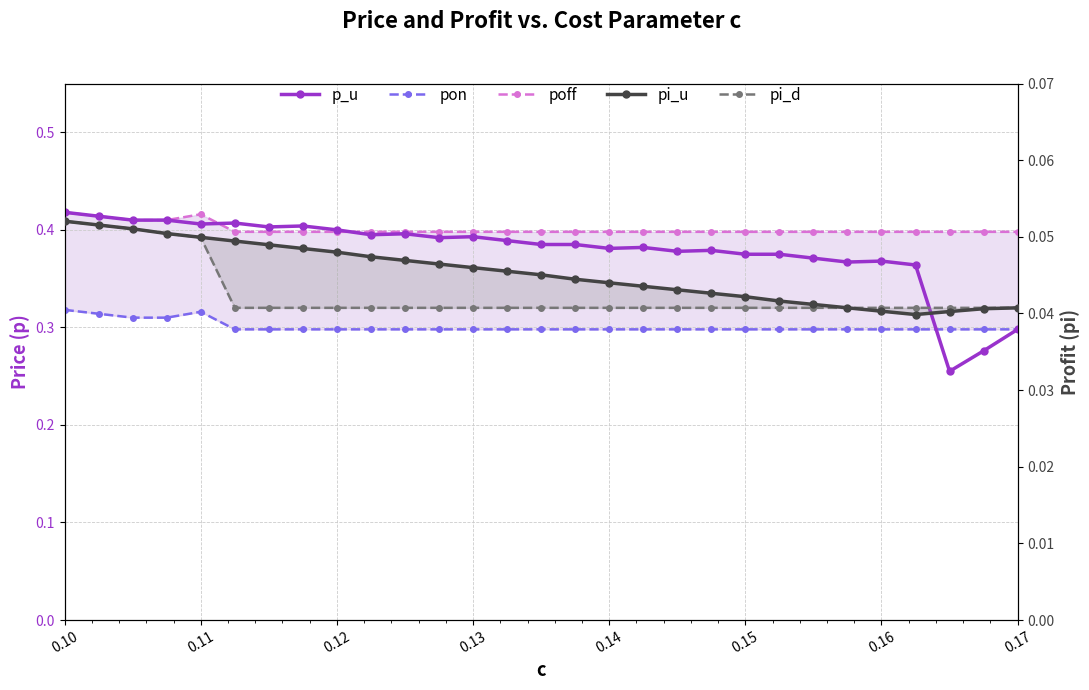

True or false: p_u has a value of 0.1 at 18.

False